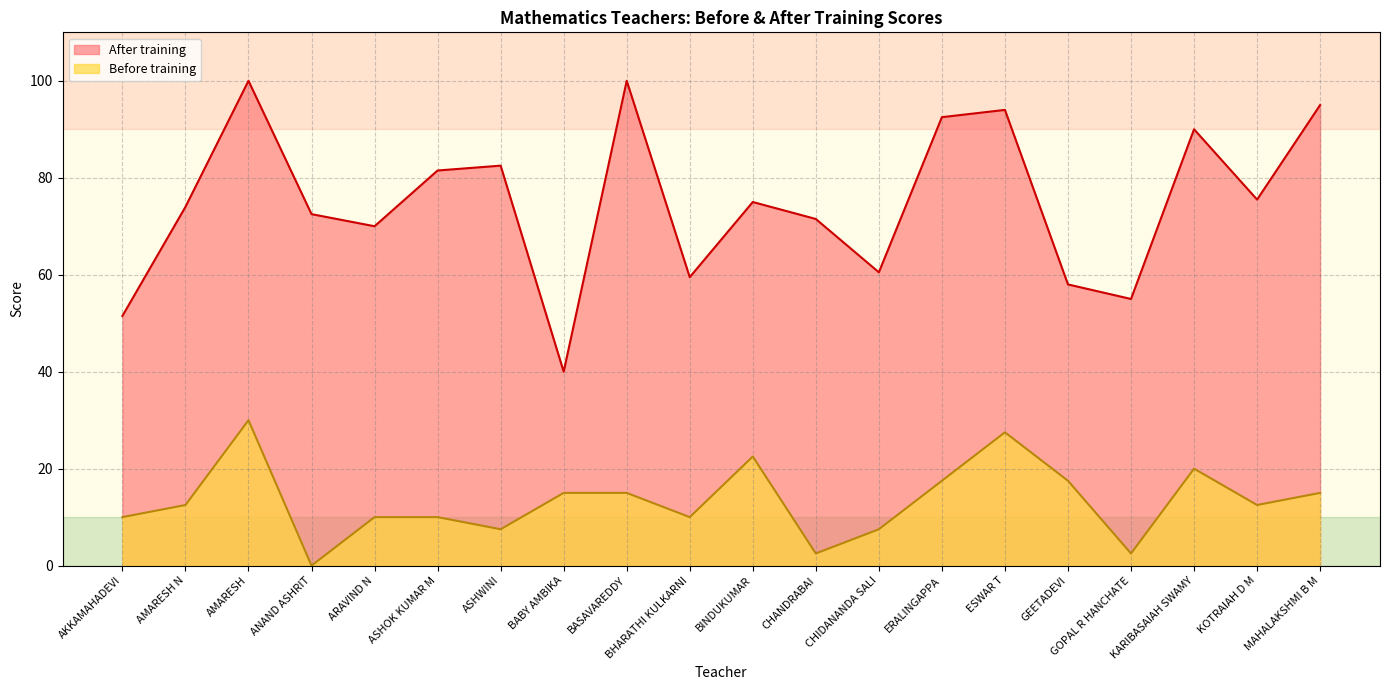

True or false: Before training has a value of 17.5 at GEETADEVI.

True